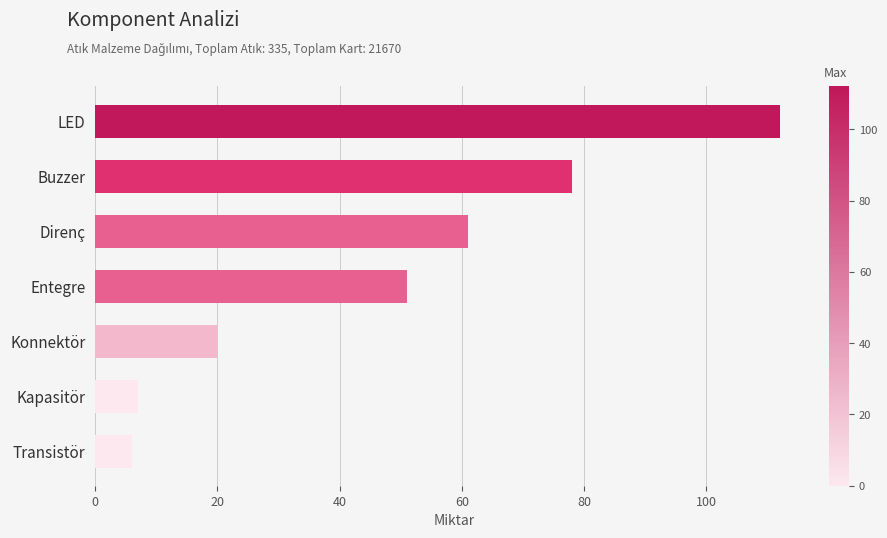

What is the difference between the second highest and second lowest values?

71